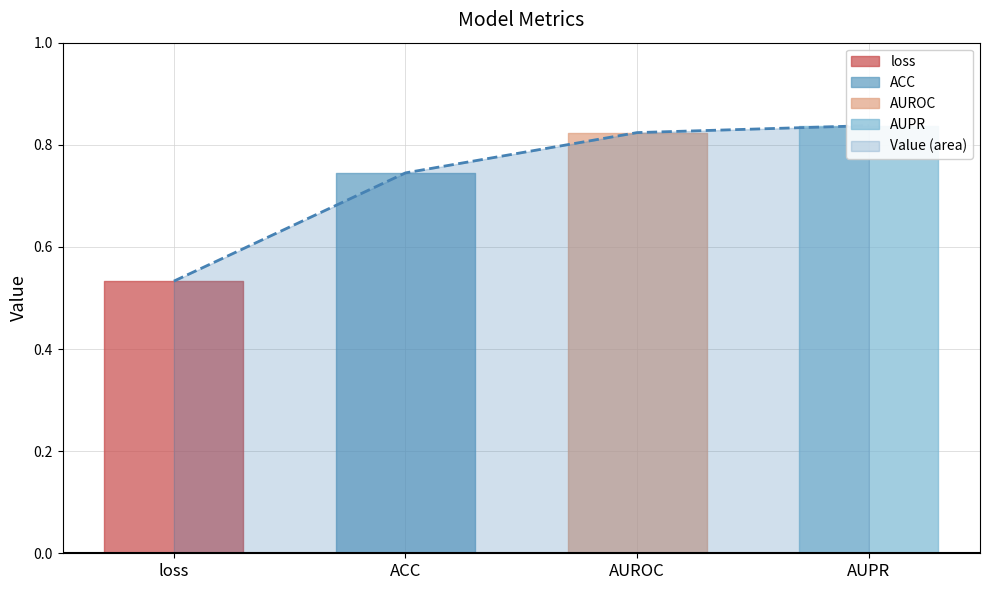

What is the average value?

0.7